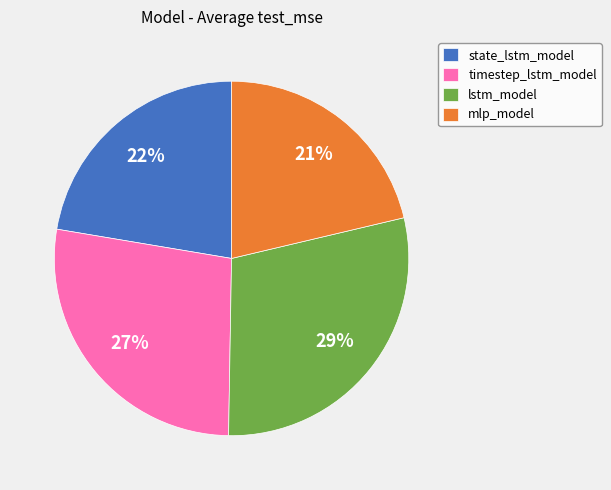

Is it true that state_lstm_model is 22% of the pie?

True